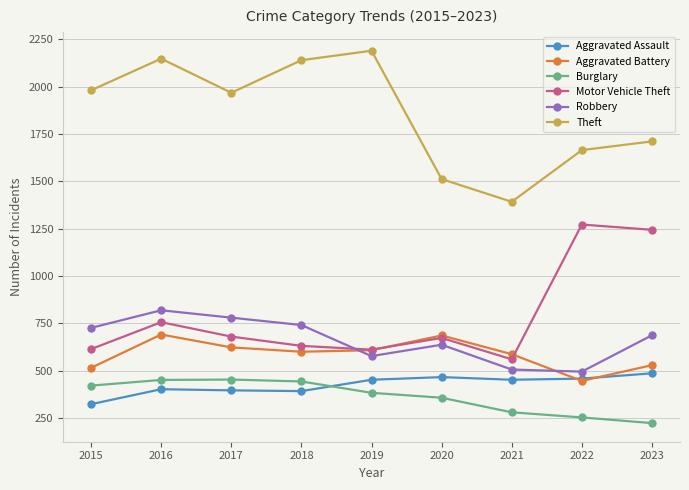

What is the value of the Motor Vehicle Theft point at the 5th from the left?

611